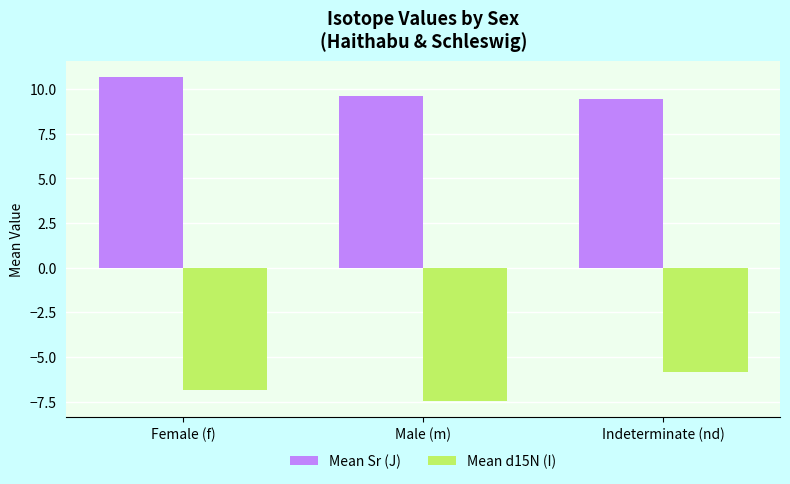

How many groups of bars are there?

3